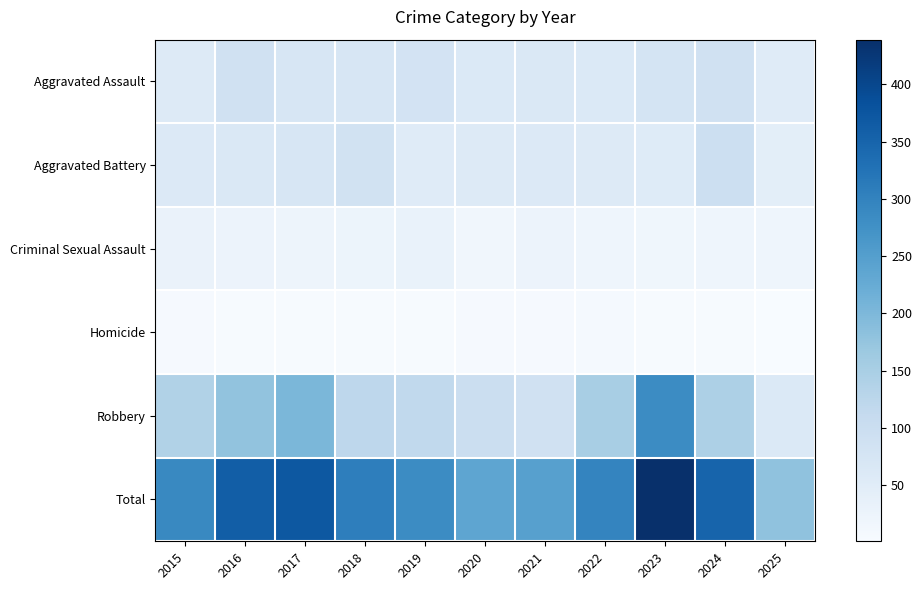

Which has a higher value, 2019 or 2016?

2016